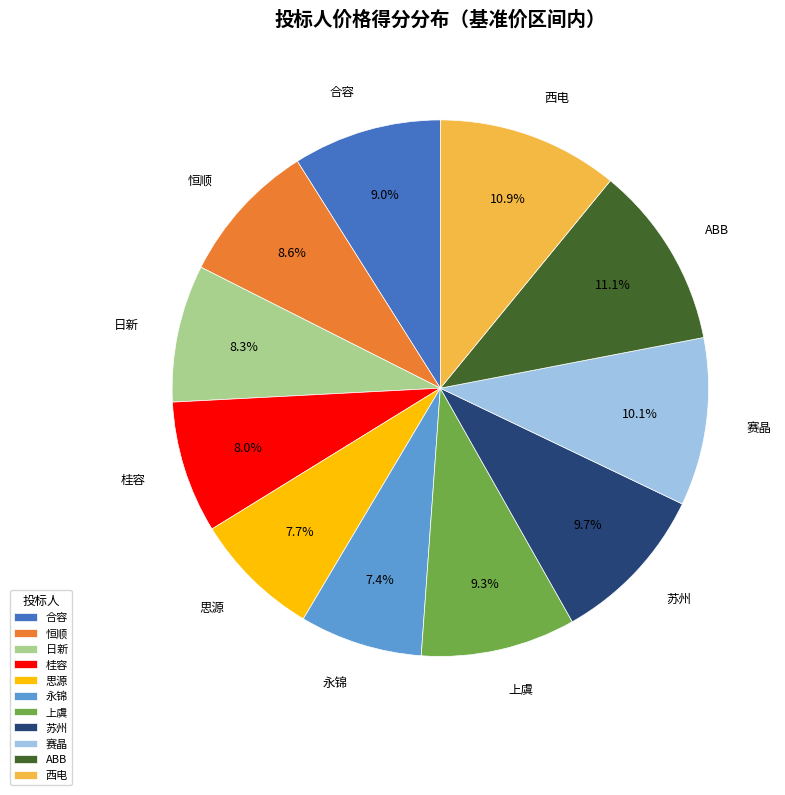

How many segments does this pie chart have?

11